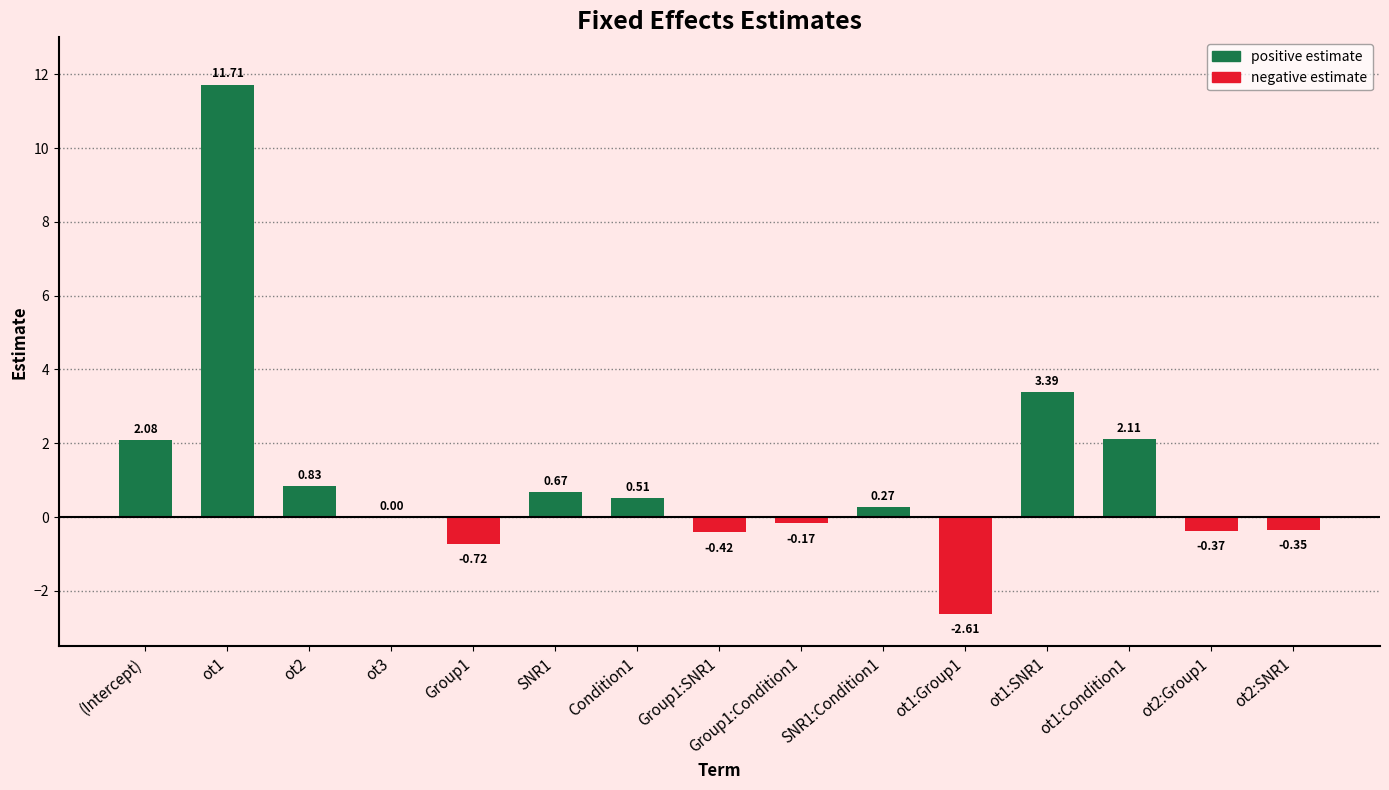

What is the minimum value shown in the chart?

-2.6